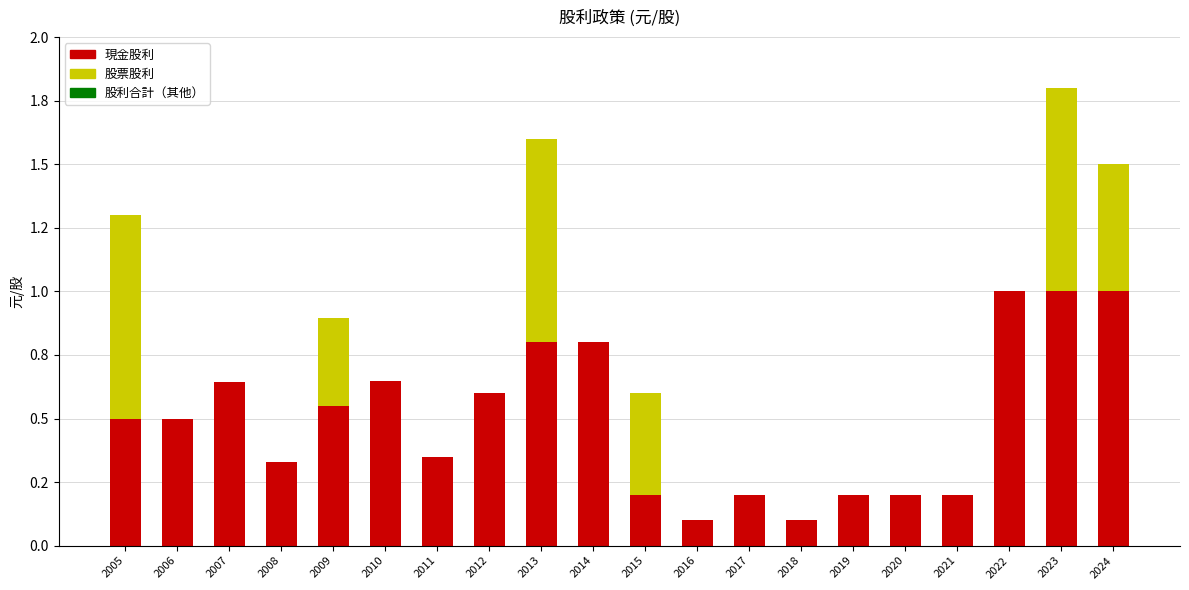

Are the bars horizontal?

No